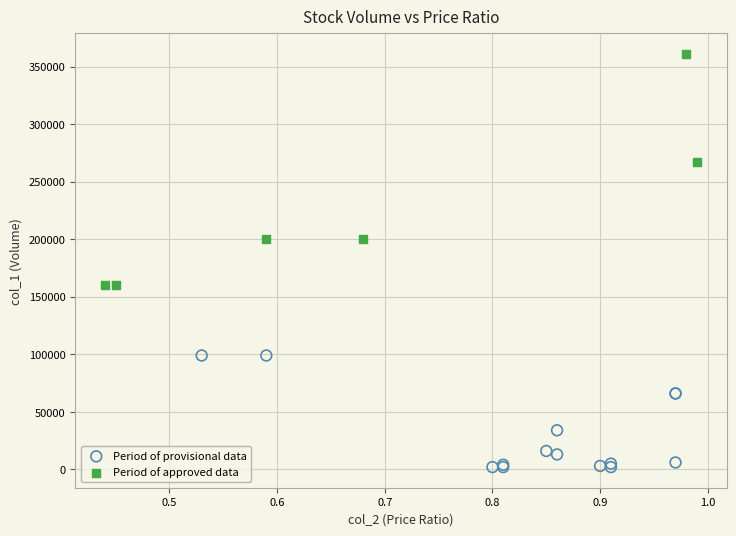

Which series has the largest Y range (max minus min)?

Period of approved data